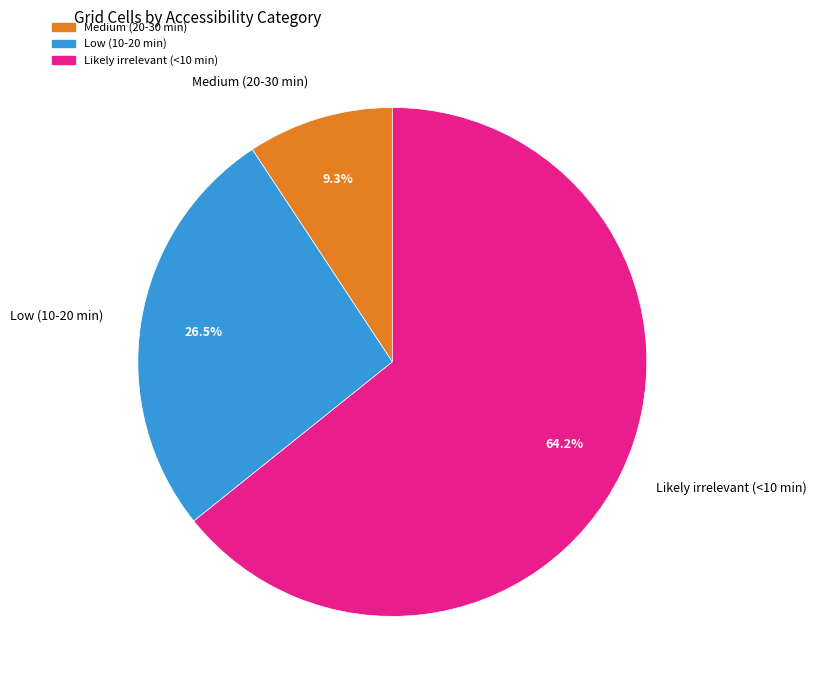

Count the number of slices in the pie.

3